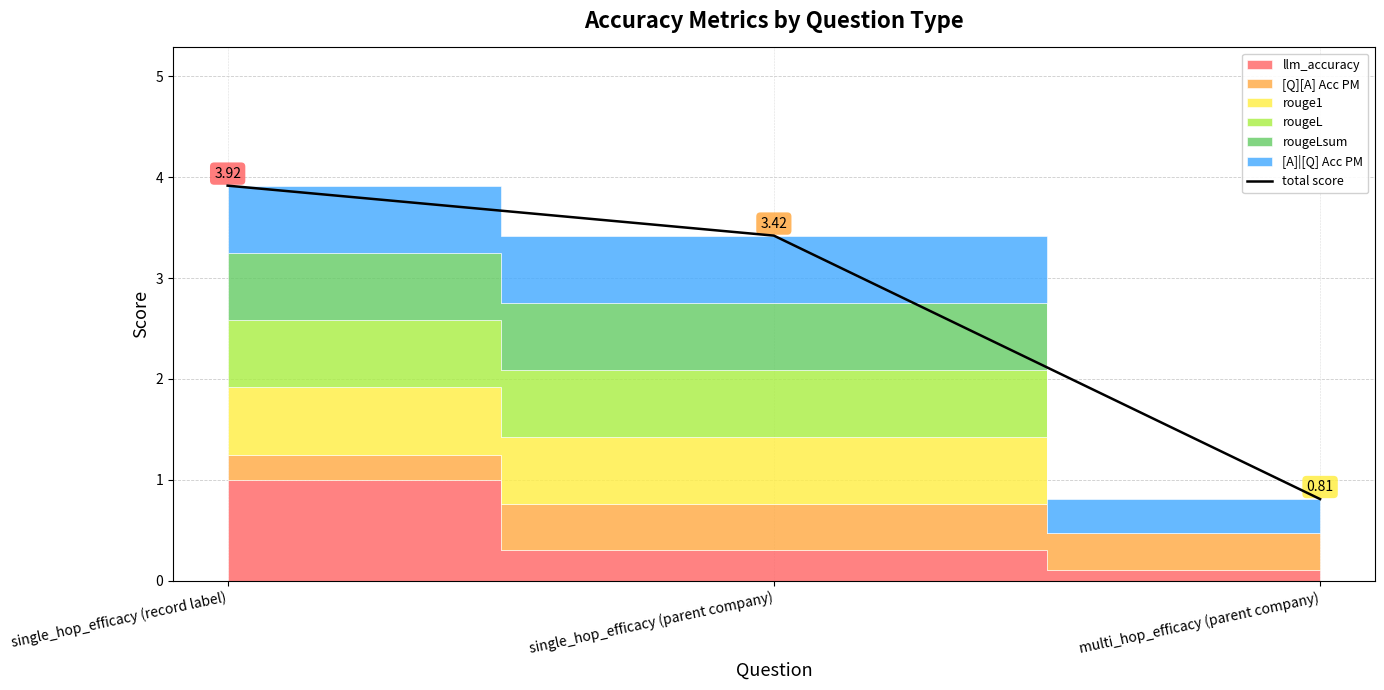

Between single_hop_efficacy (record label) and single_hop_efficacy (parent company), which is larger?

single_hop_efficacy (record label)